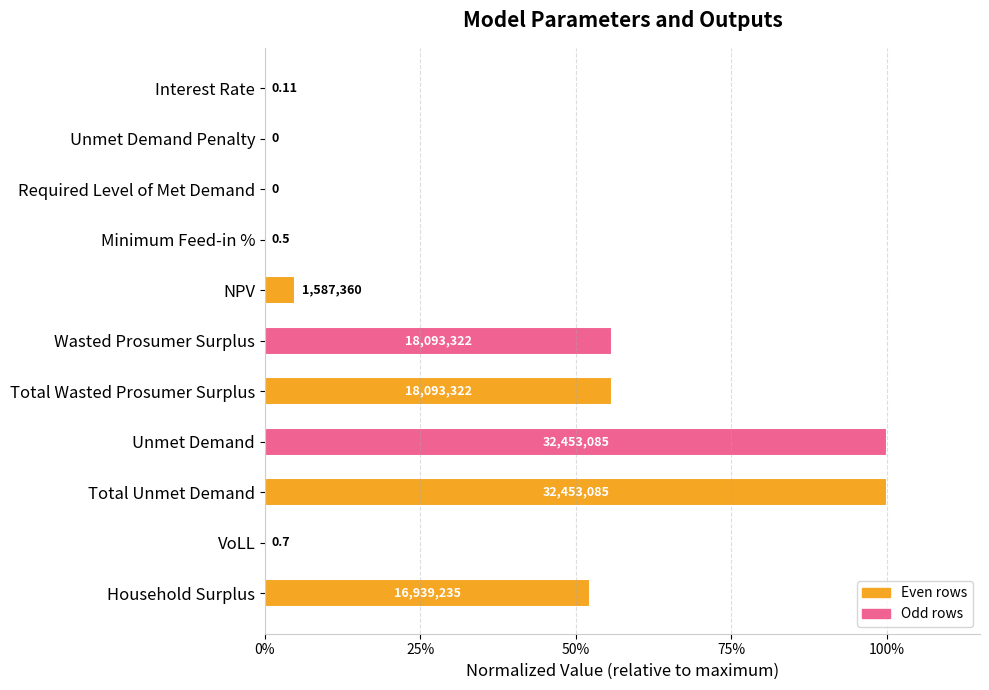

Are the bars horizontal?

Yes